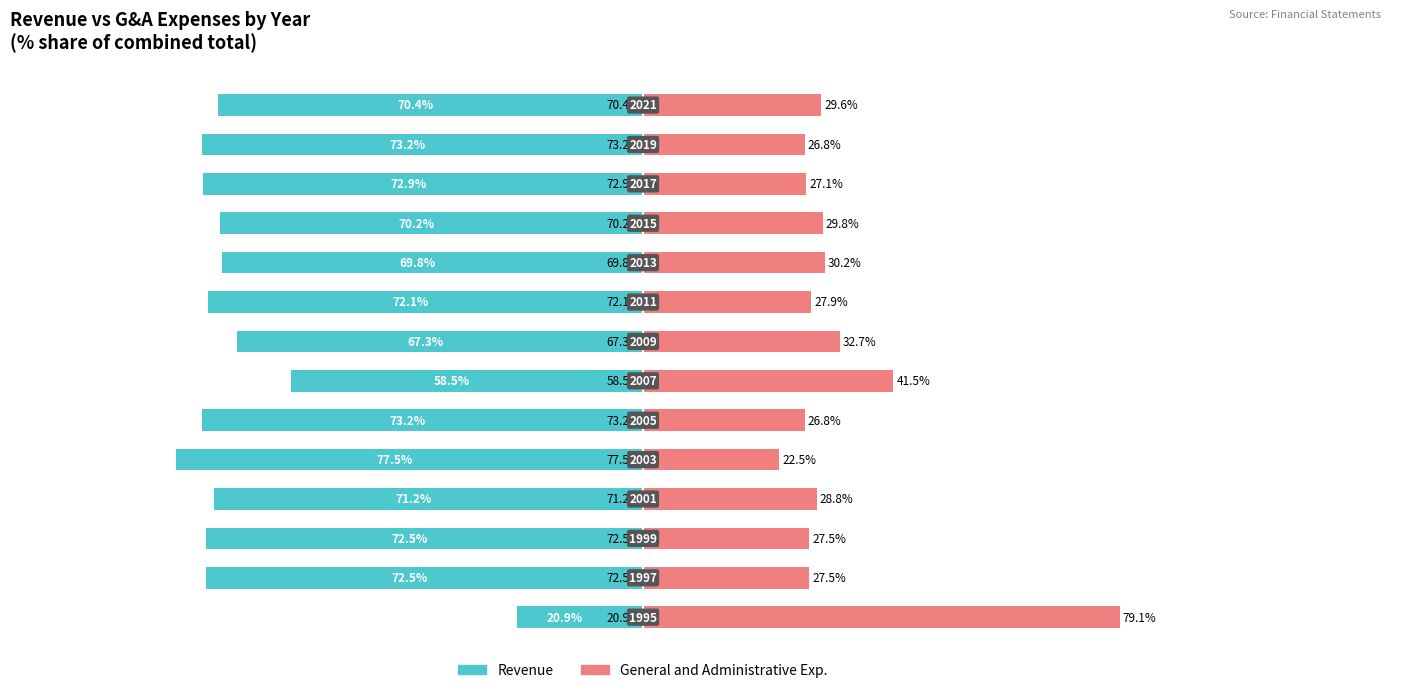

What is the sum of all Revenue values?

-942.2